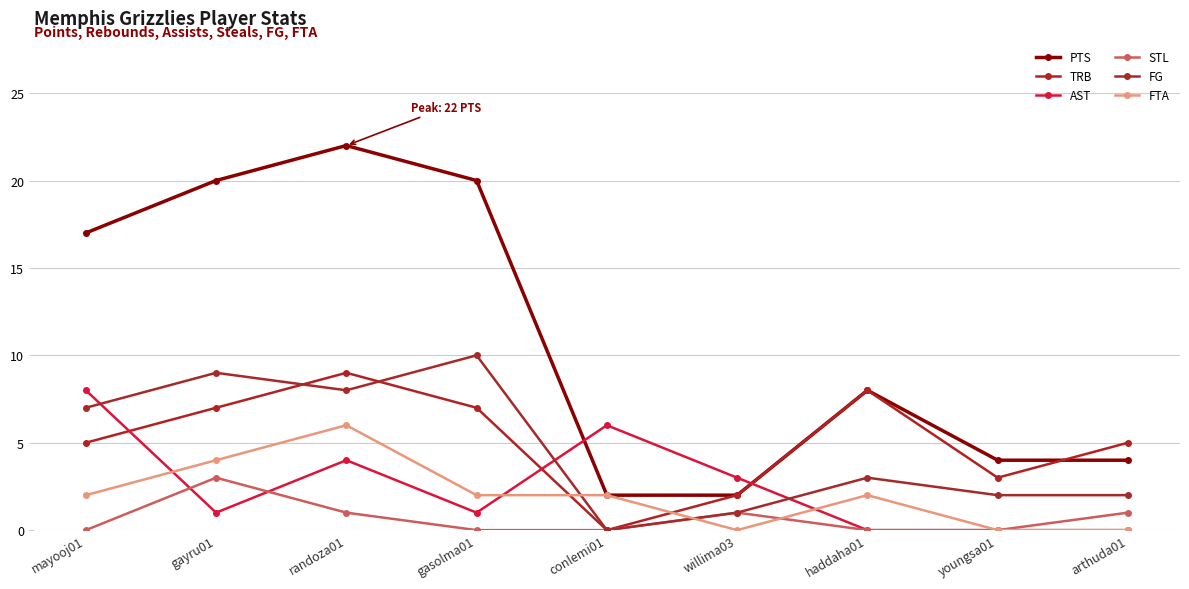

True or false: PTS has a value of 8 at haddaha01.

True